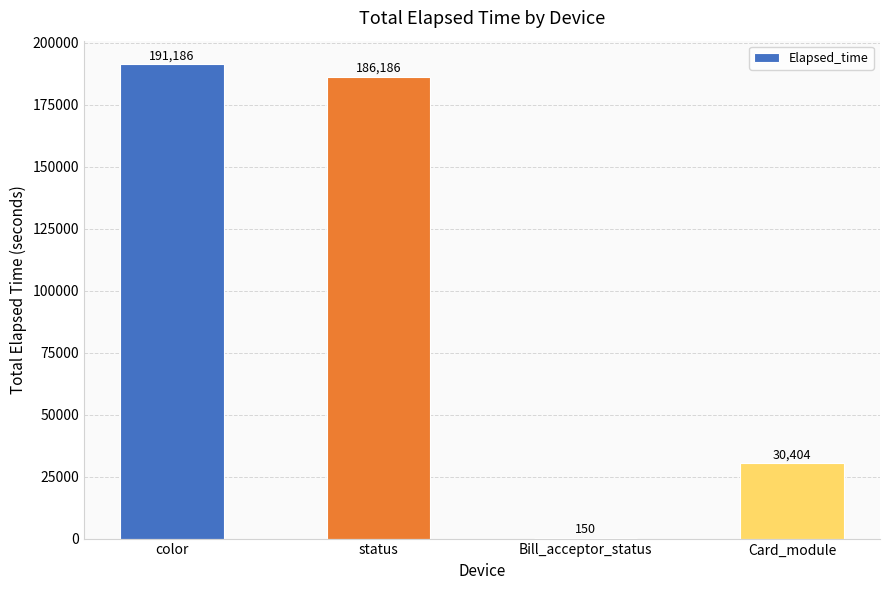

How many data points does each series have?

4